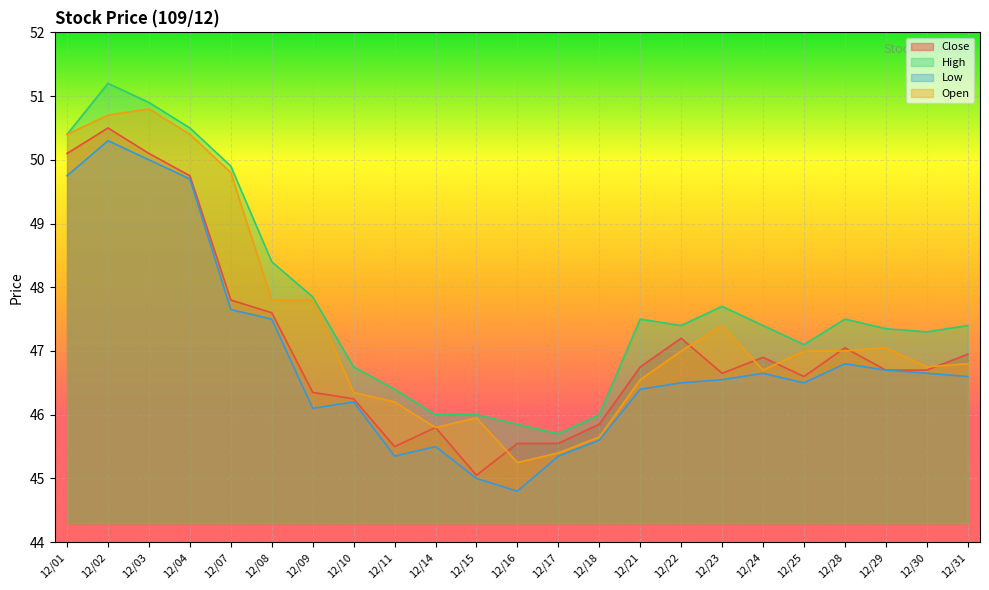

At which label does Close first exceed 46?

12/01